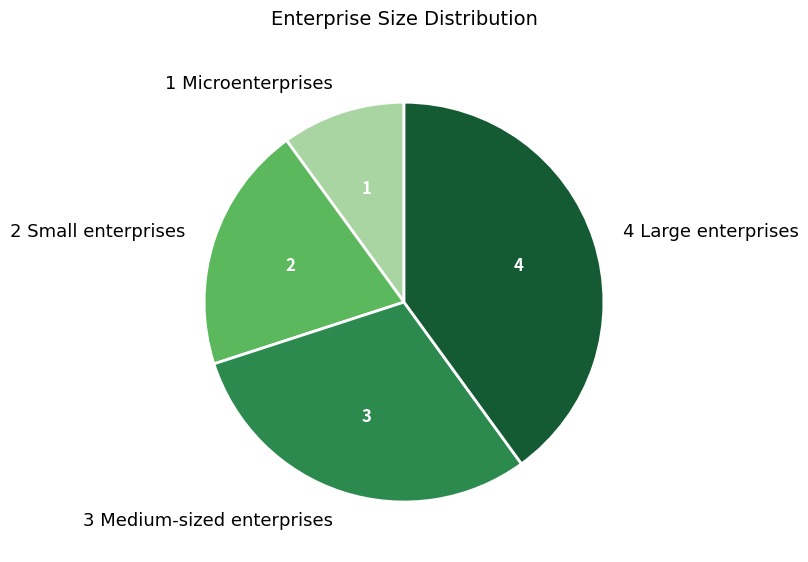

The 1 Microenterprises slice represents 20% of the pie. True or false?

False